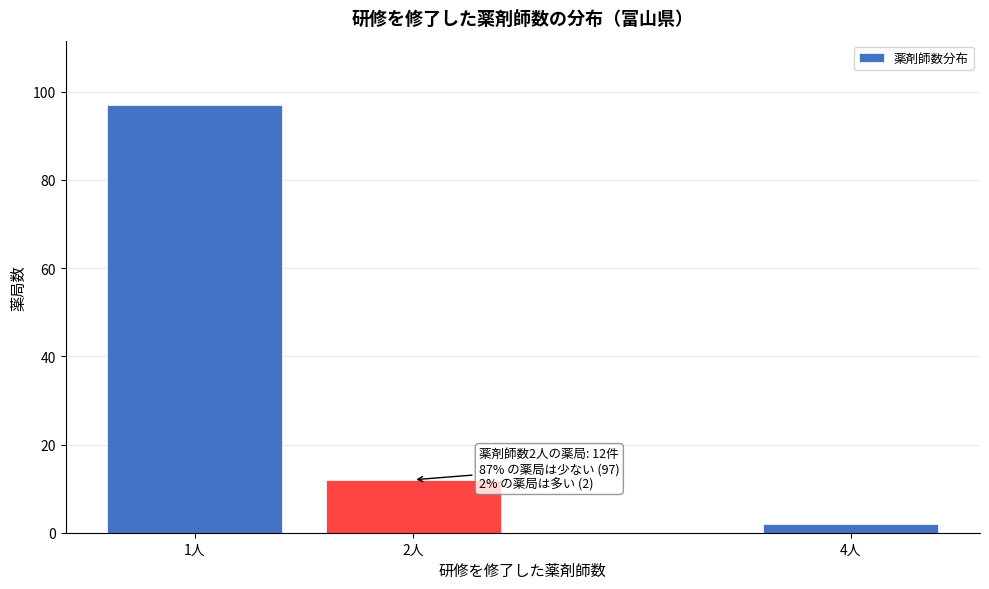

Reading left to right, transcribe all the data shown in this chart.

97	12	2